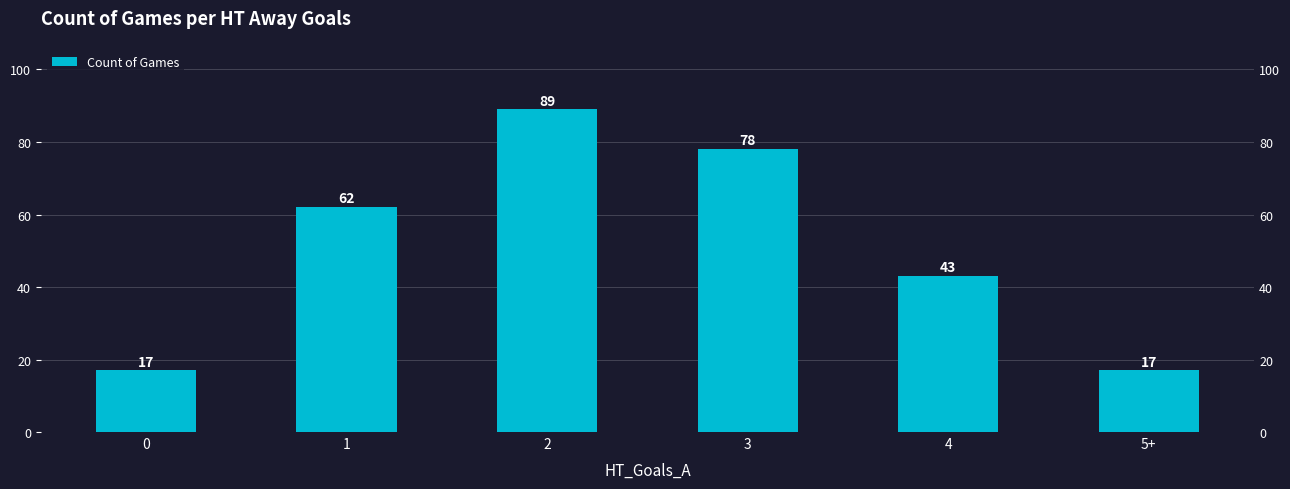

What is the label of the 5th bar from the right?

1